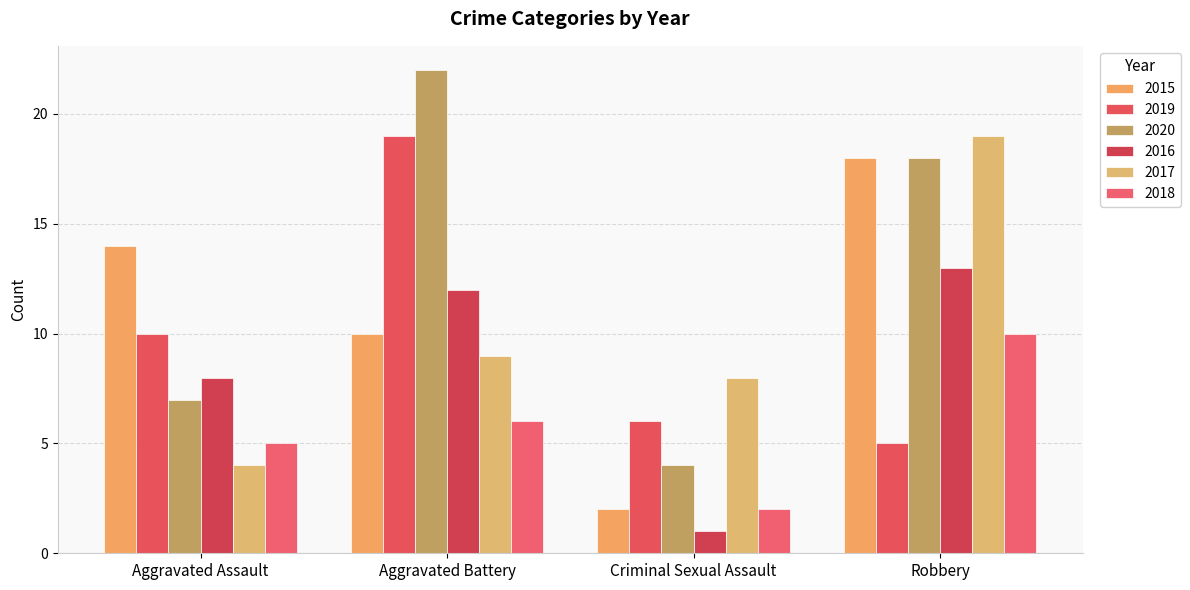

What is the average value of the 2019 series?

10